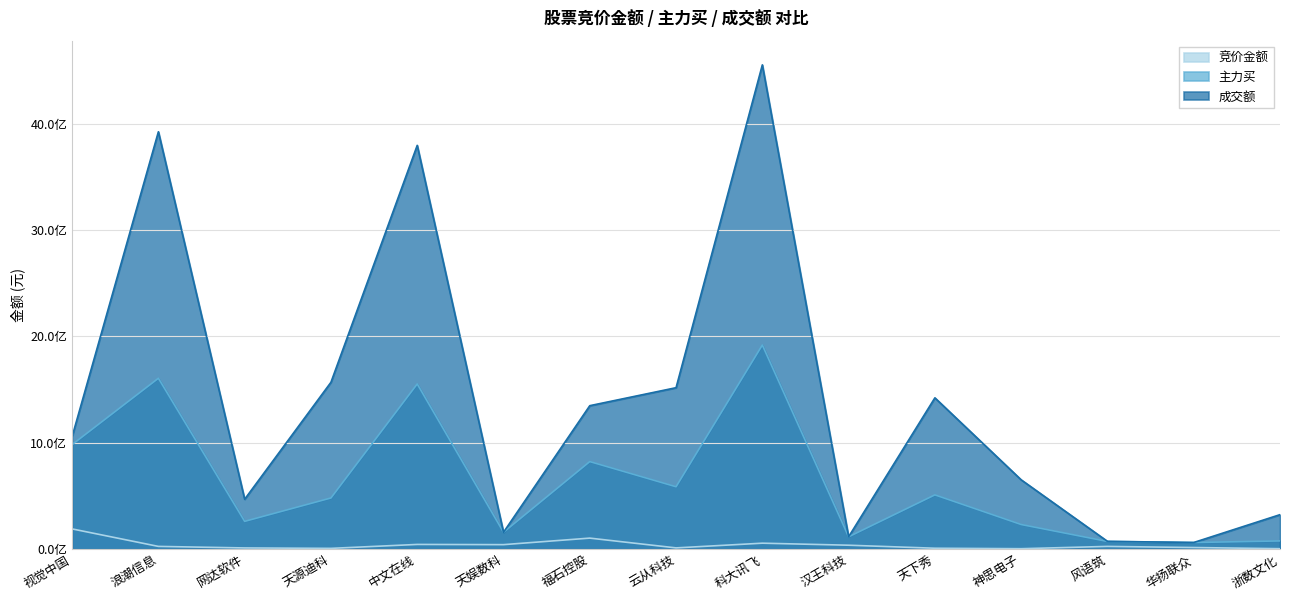

Reading left to right, list all the values displayed in this chart.

竞价金额: 187762050	23257440	8817616	4809000	41803210	39831125	101222414	9269649	53558550	34467153	6055170	1683045	23234657	12732258	1729002
主力买: 980527495	1604452882	258841027	478684322	1550753104	155862768	820948637	584317339	1916824456	113660977	507887375	229186385	69916604	59824311	74955932
成交额: 1055822868	3922749941	466843343	1566747452	3794843885	156197126	1346651663	1515783987	4551823404	113801113	1420443394	649585045	70855679	60009629	321782042